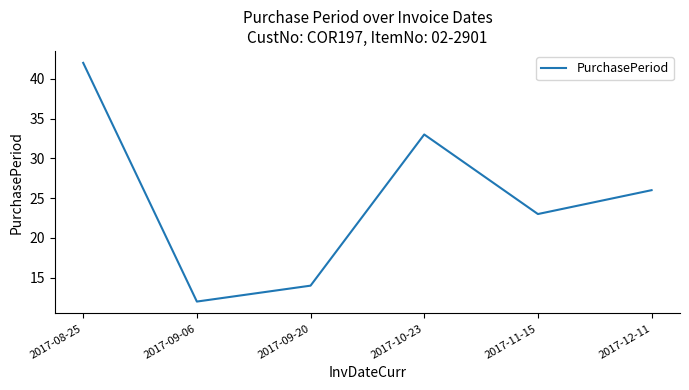

Count the number of categories in the chart.

6